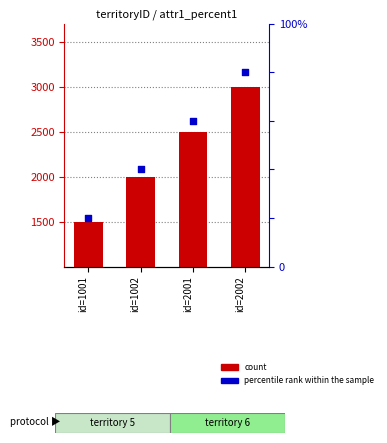

What are all the series names shown in the legend?

count, percentile rank within the sample